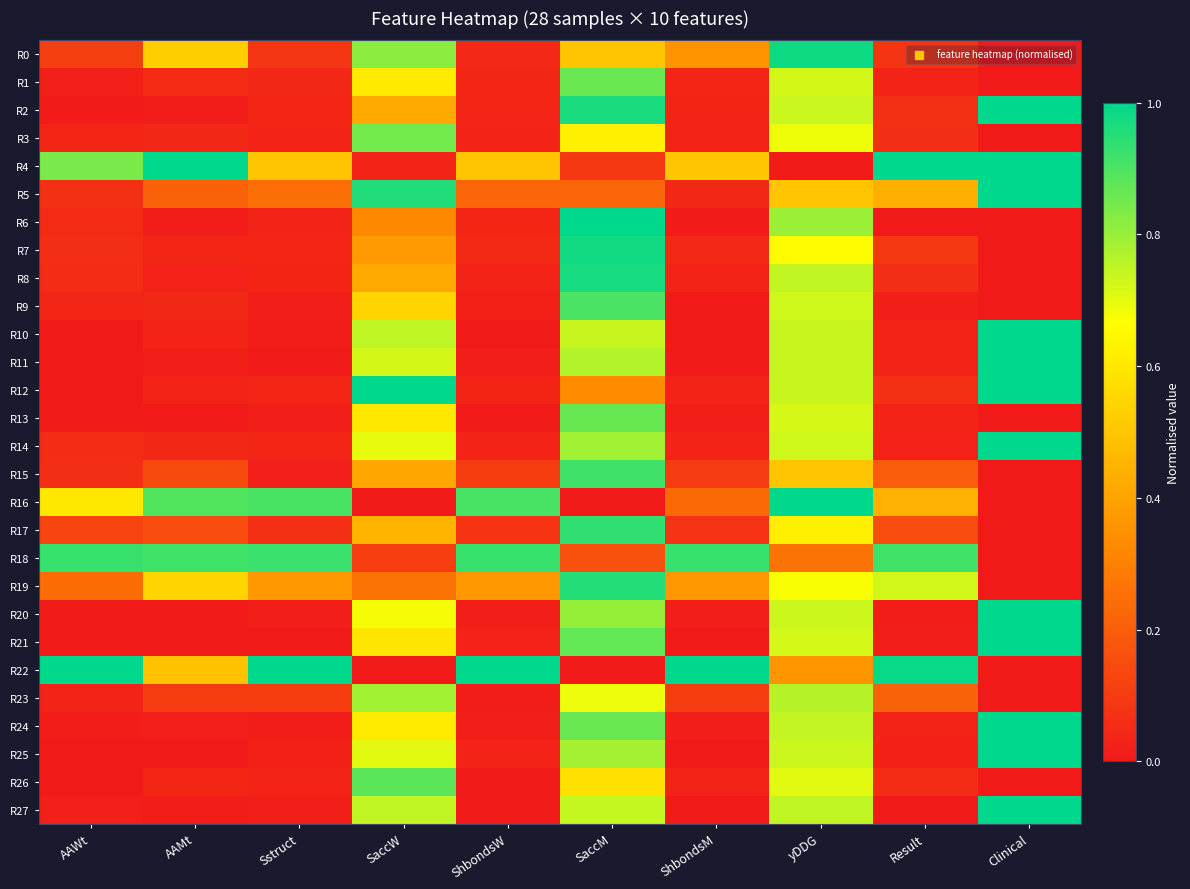

Rank the series at Clinical from lowest to highest value.

R0, R1, R3, R6, R7, R8, R9, R13, R15, R16, R17, R18, R19, R22, R23, R26, R2, R4, R5, R10, R11, R12, R14, R20, R21, R24, R25, R27